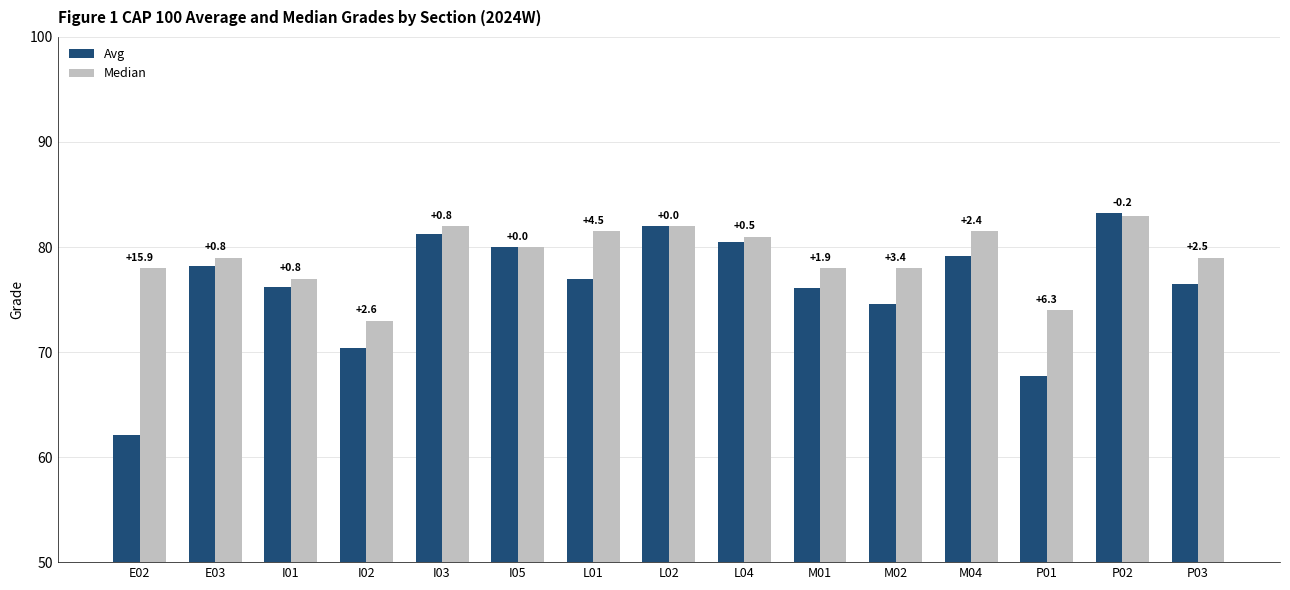

What is the difference between the maximum and minimum values in the Avg series?

21.1